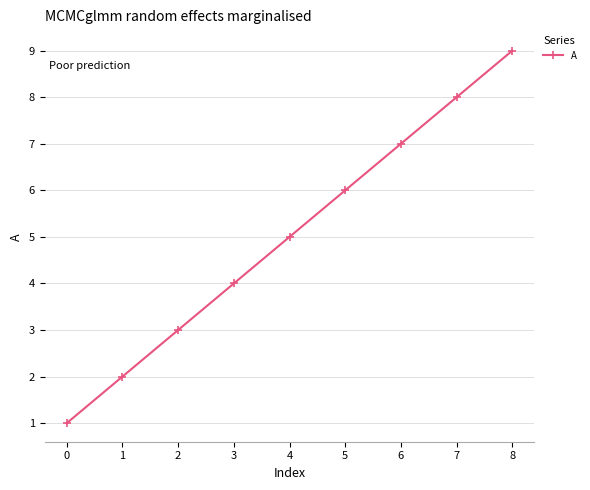

List the labels in order of value, smallest first.

0, 1, 2, 3, 4, 5, 6, 7, 8